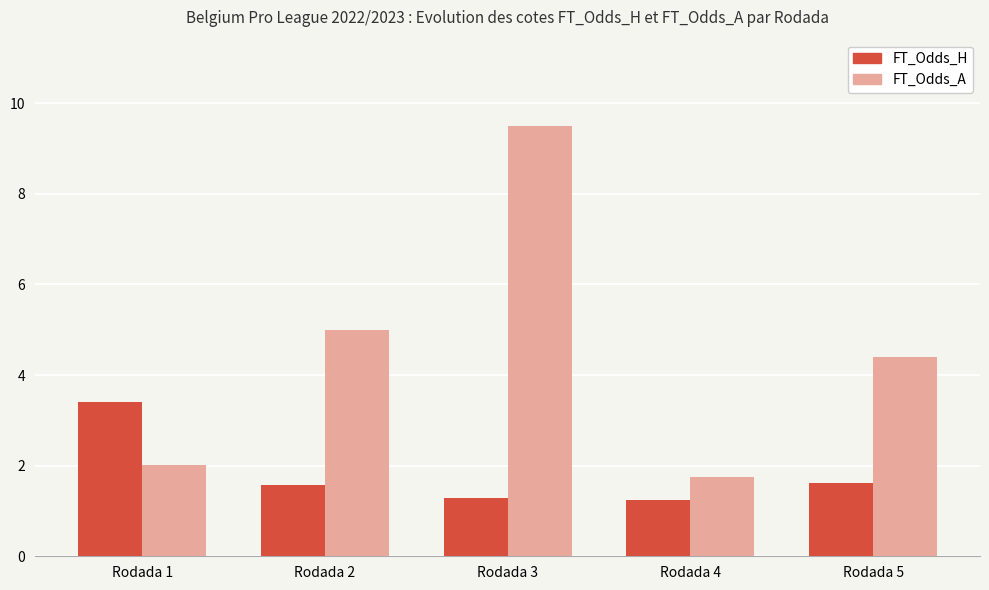

What is the sum of all FT_Odds_H values?

9.1